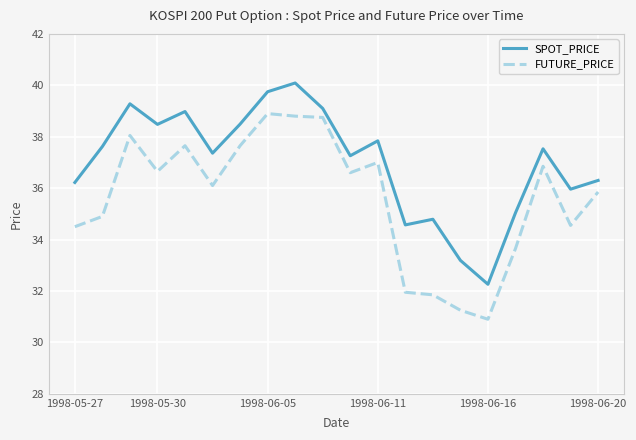

Rank the series by their maximum value, from lowest to highest.

FUTURE_PRICE, SPOT_PRICE